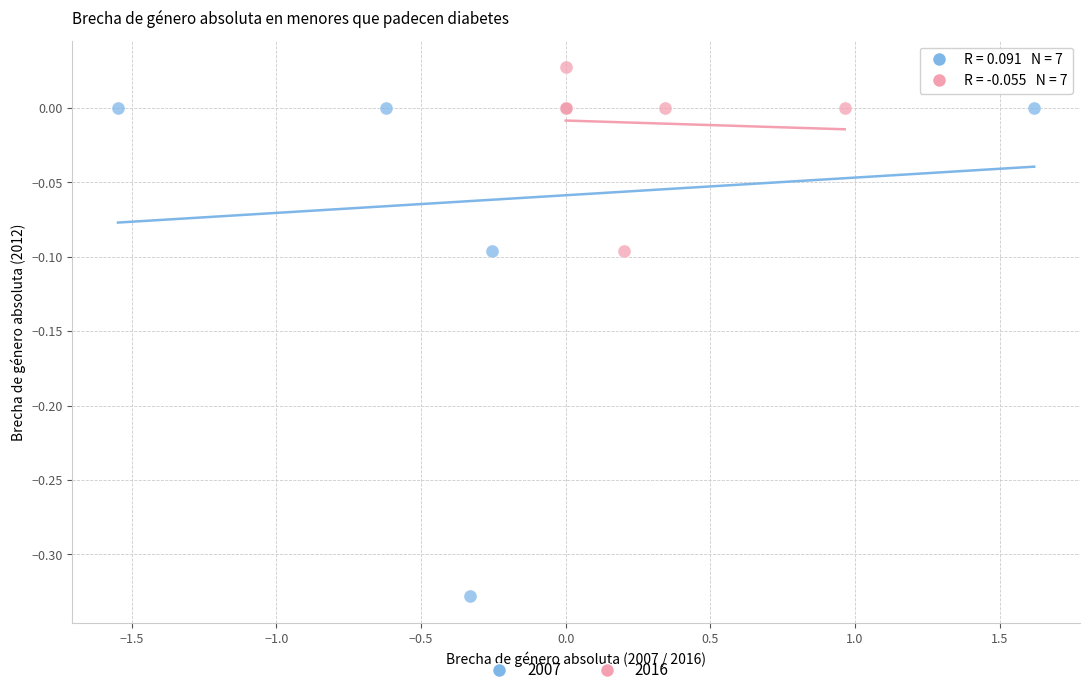

Which series reaches the maximum Y coordinate?

2016